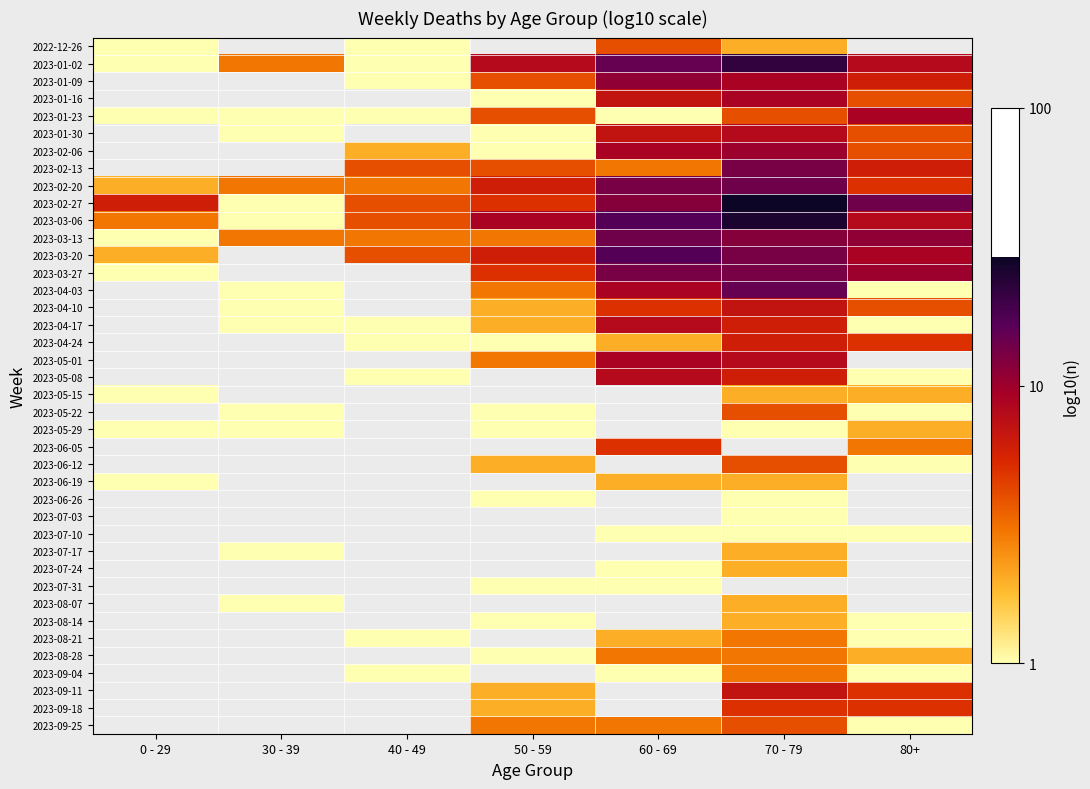

How many distinct data groups are displayed?

40